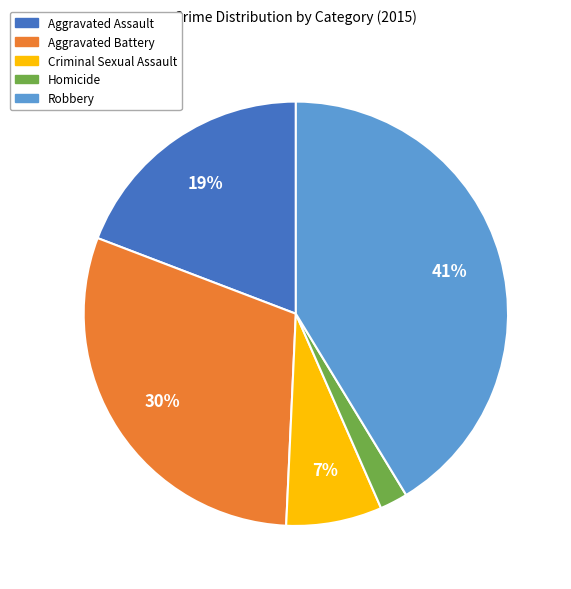

Is there a majority slice in this chart?

No